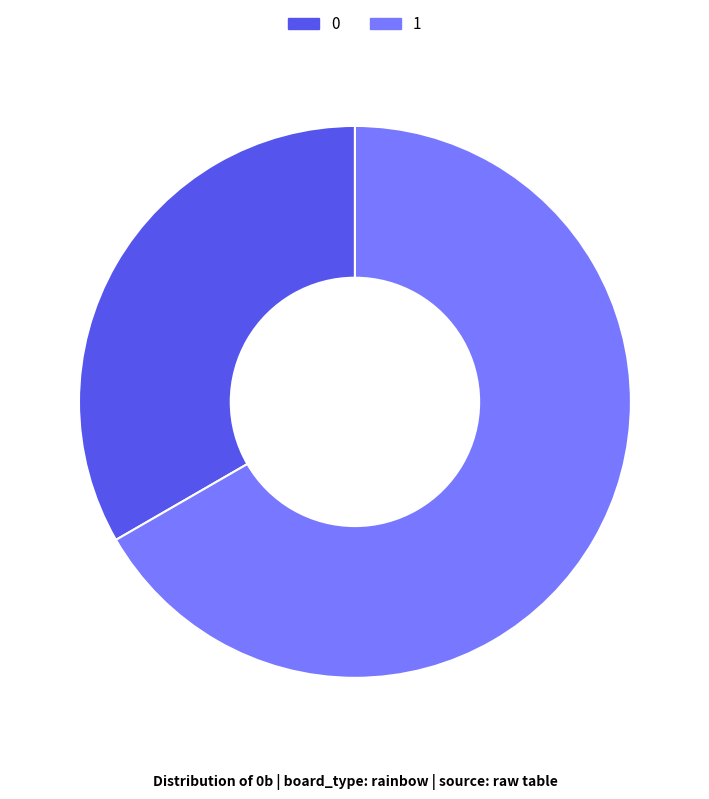

True or false: 0 accounts for 33% of the total.

True